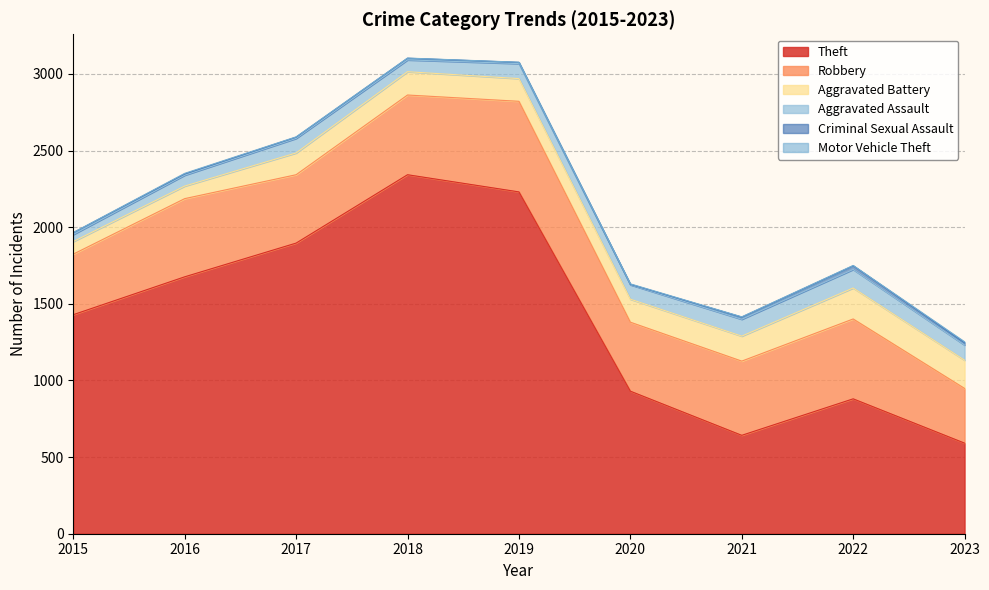

What is the spread (max minus min) of values at 2015?

1428